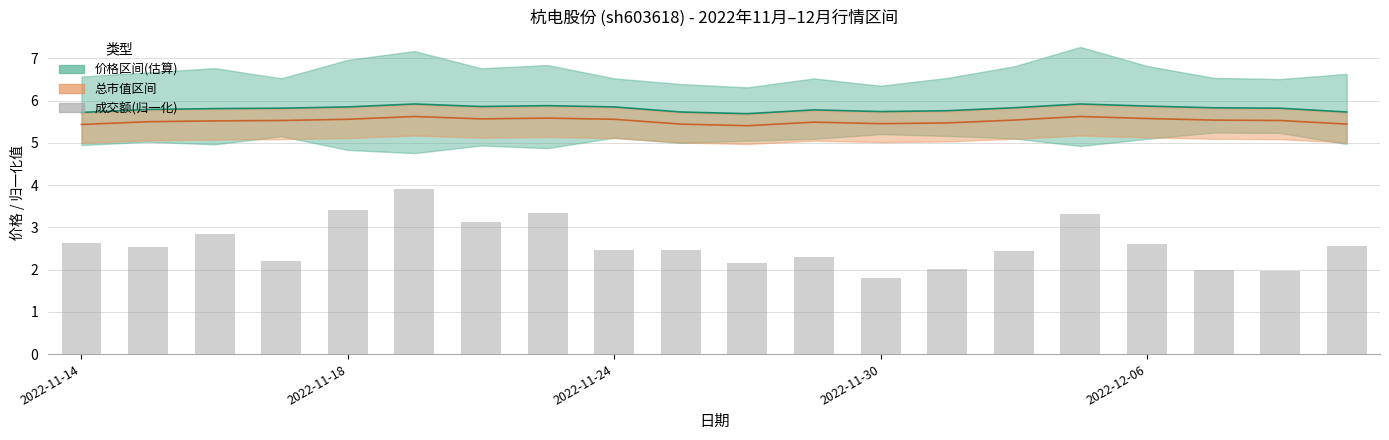

The 成交额(归一化) series shows 2.0 at 13. True or false?

True